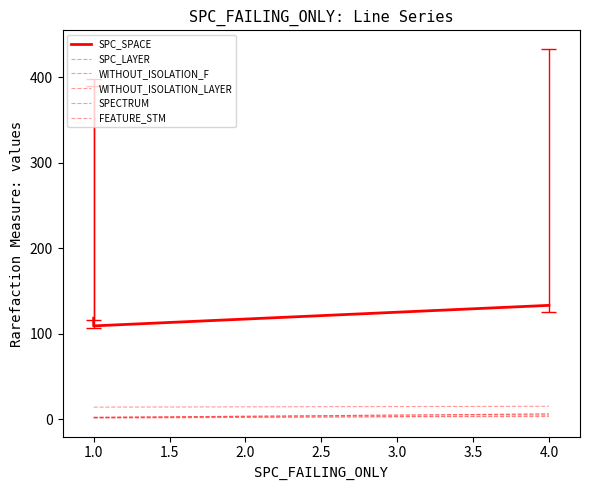

Which series has the largest total across all categories?

SPC_SPACE